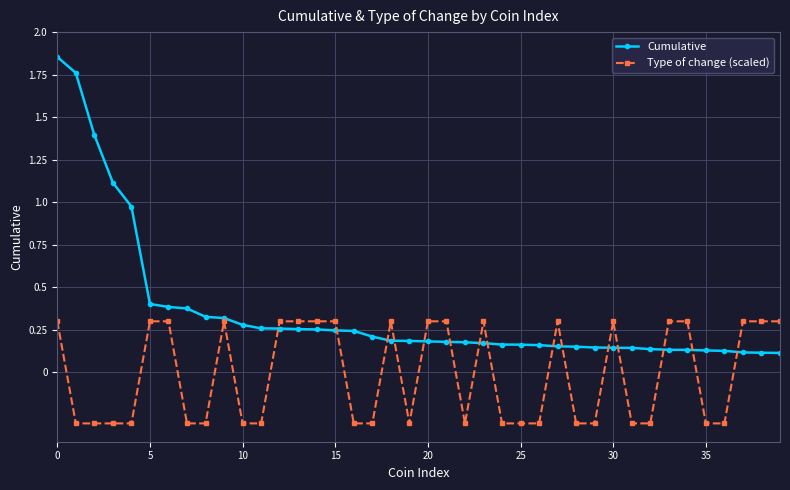

At how many categories does at least one series exceed 1?

4